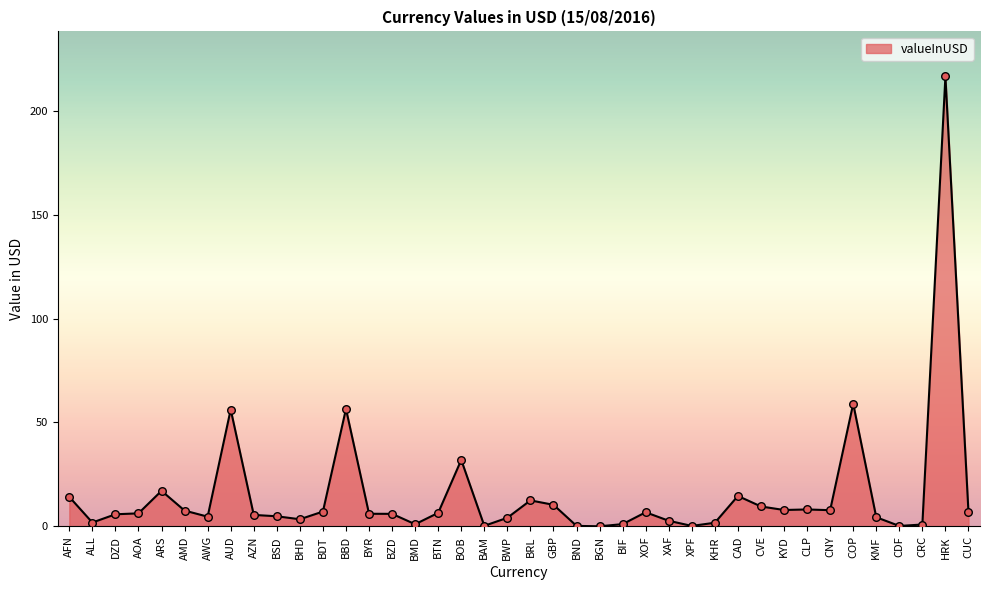

What is the change in value from BSD to CDF?

-4.7